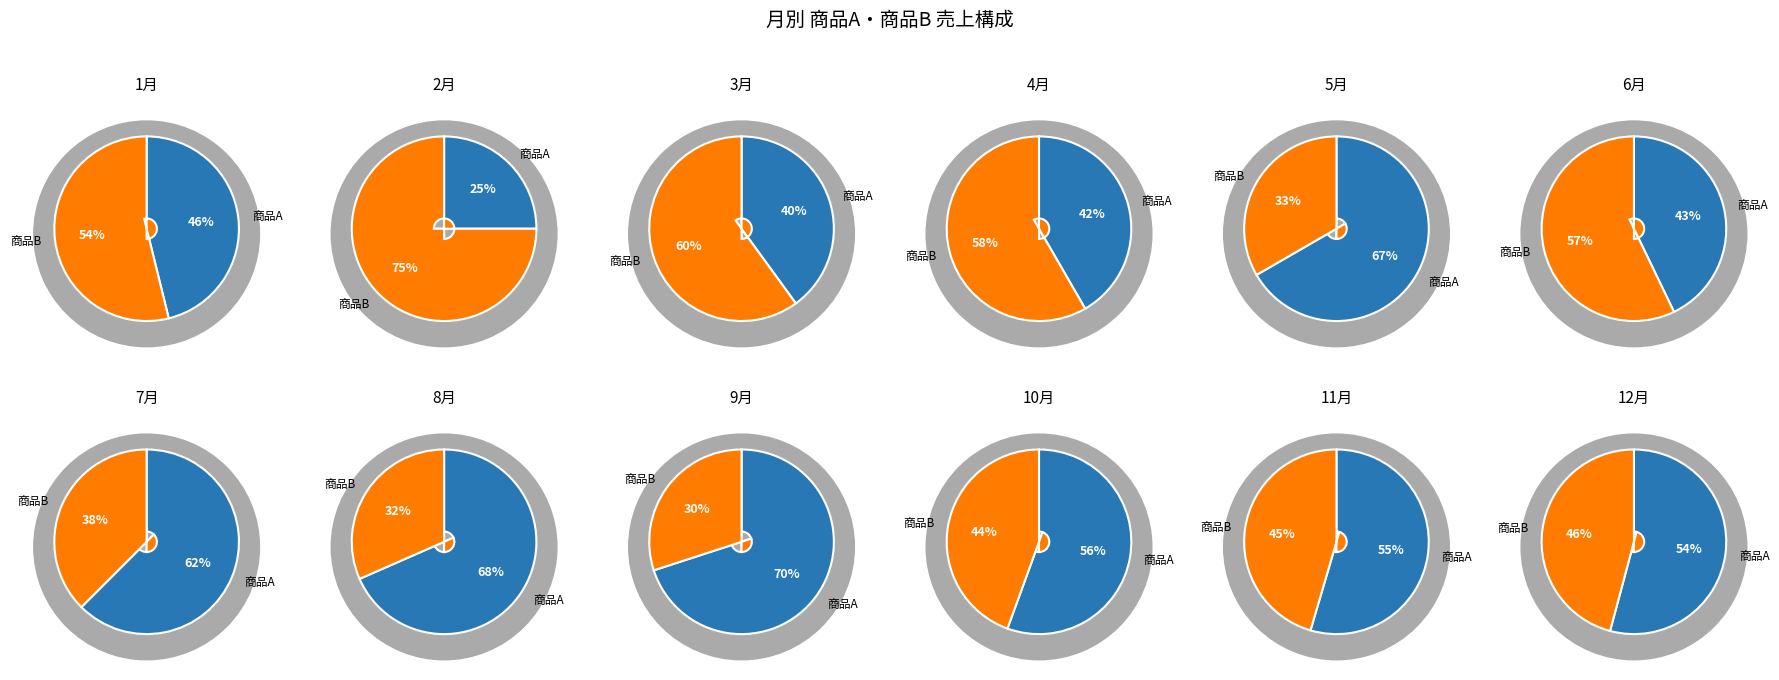

True or false: 6 accounts for 12% of the total.

False